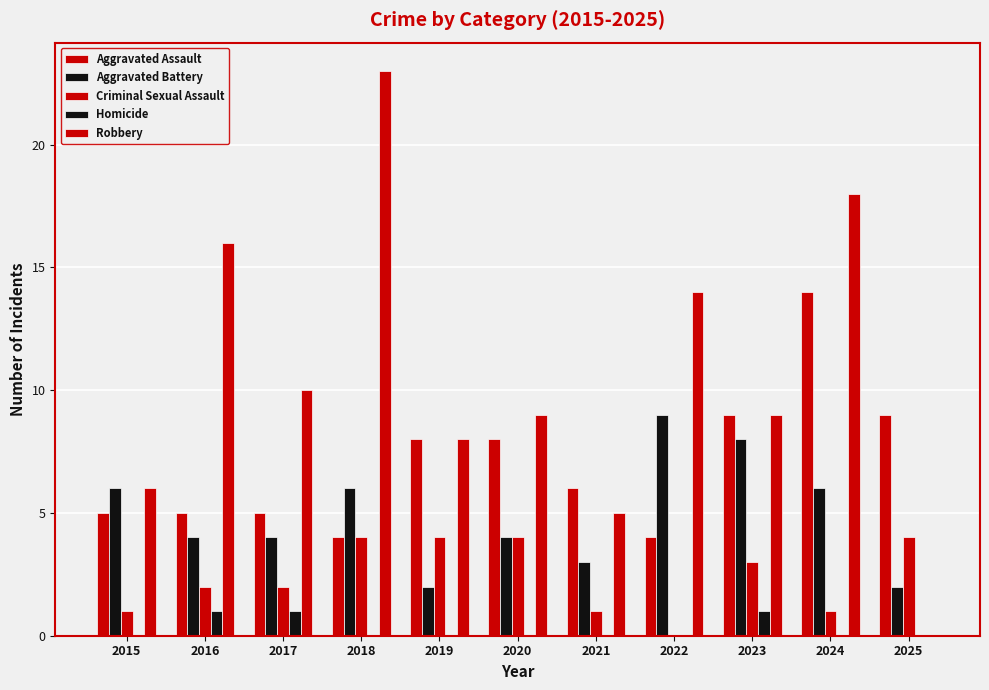

What value does the Aggravated Battery series have at 2017?

4